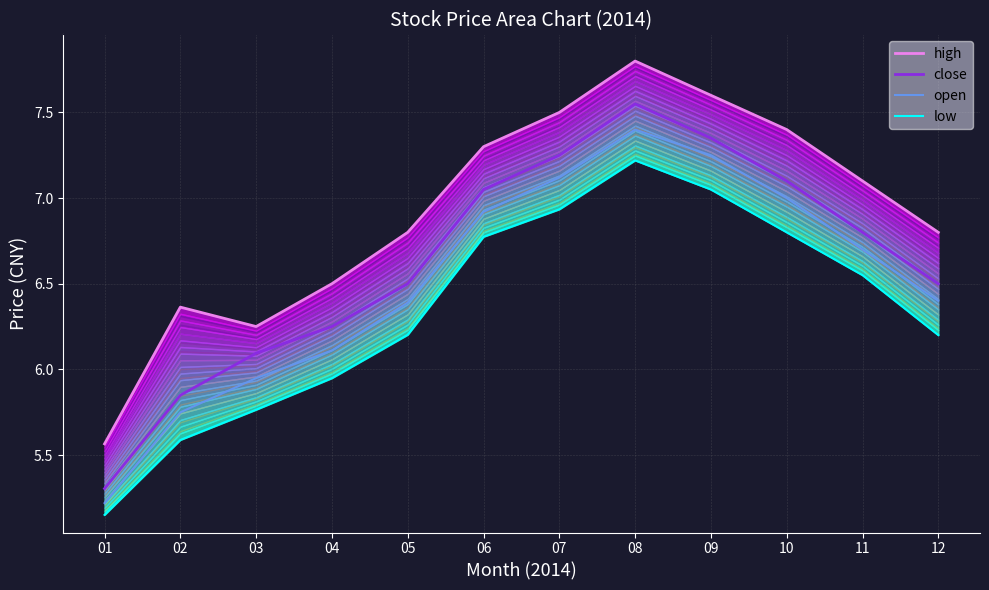

What is the lowest value of the open series?

5.2